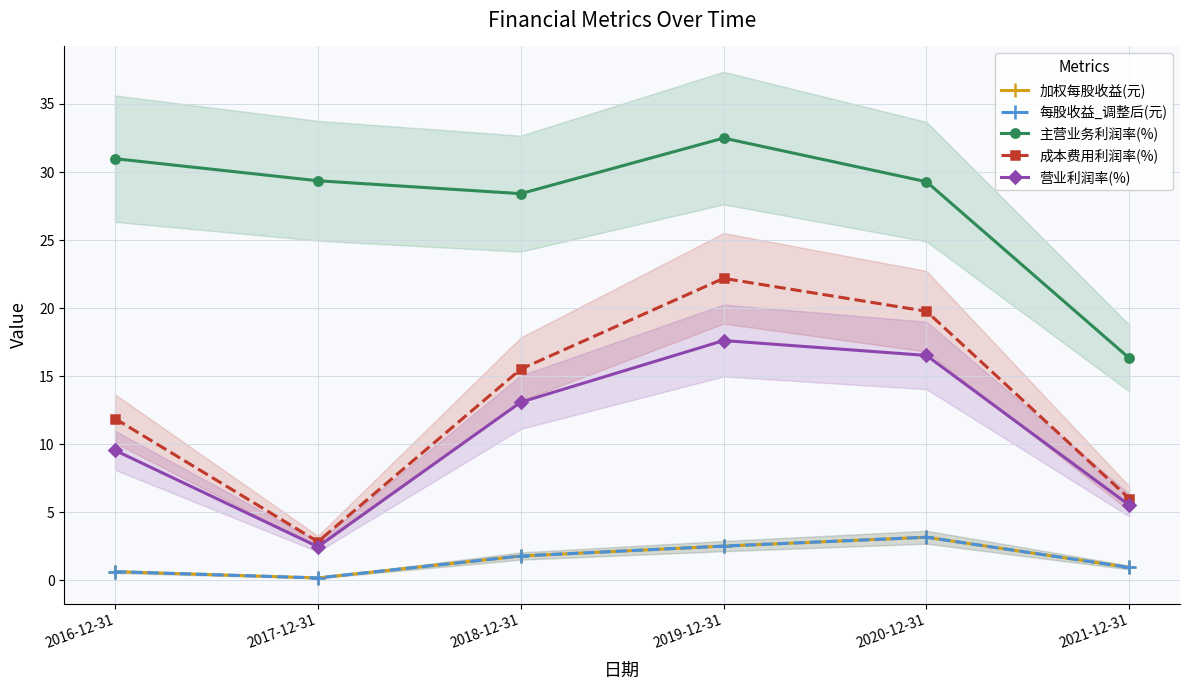

At which category is the sum across all series the highest?

2019-12-31